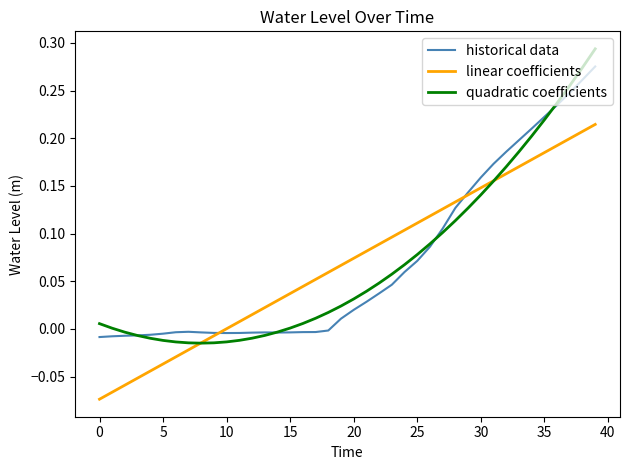

Rank the series by their maximum value, from lowest to highest.

linear coefficients, historical data, quadratic coefficients